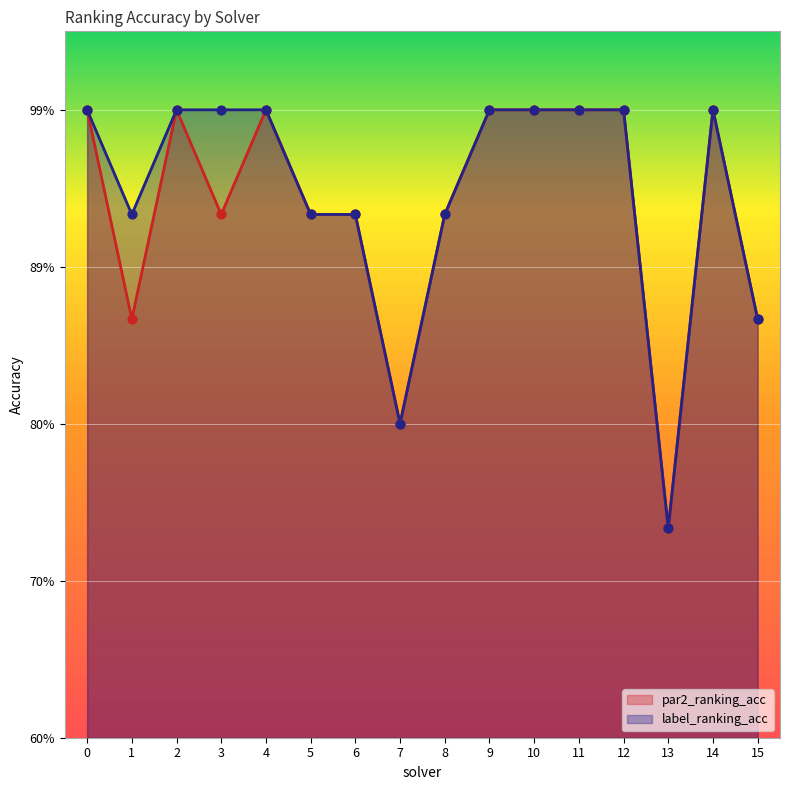

Which series reaches the maximum Y coordinate?

par2_ranking_acc